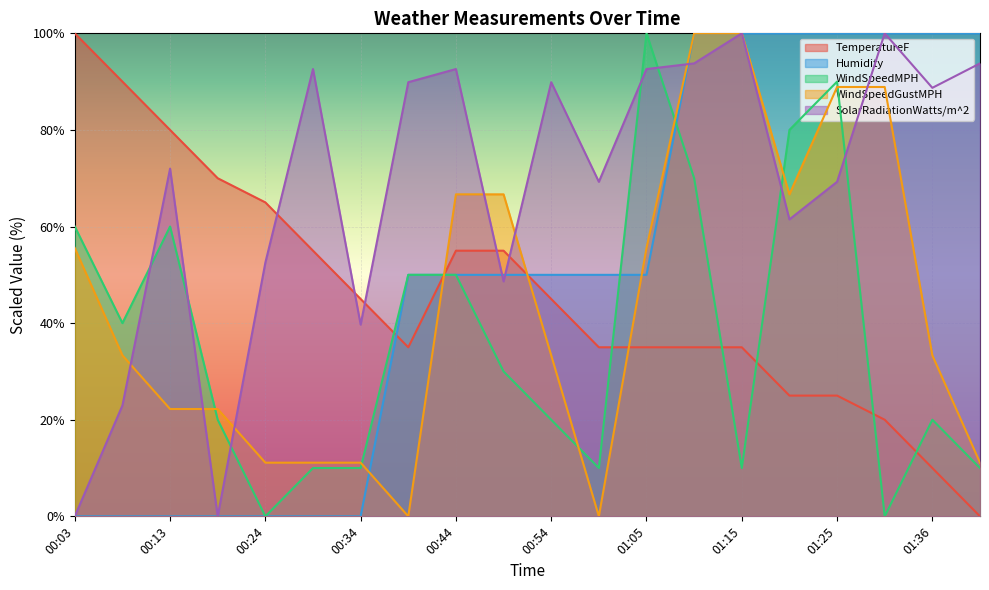

At which label does TemperatureF reach its minimum?

01:41